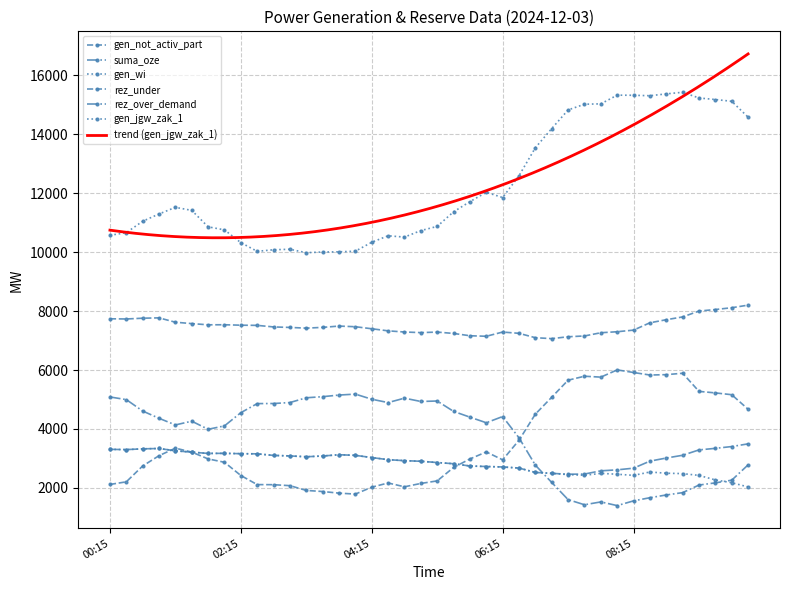

List the series in order of their peak value, highest first.

gen_jgw_zak_1, gen_not_activ_part, rez_under, rez_over_demand, suma_oze, gen_wi